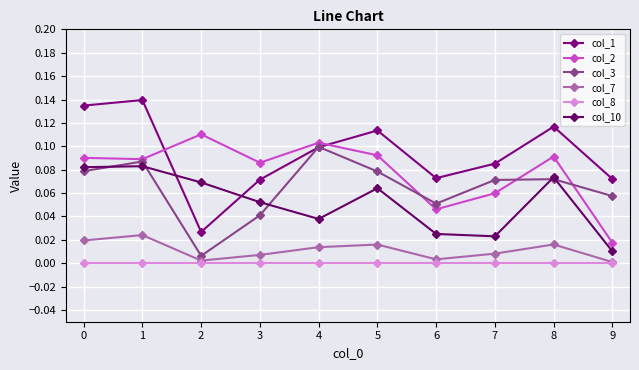

Is this an area chart (filled region under the line)?

No